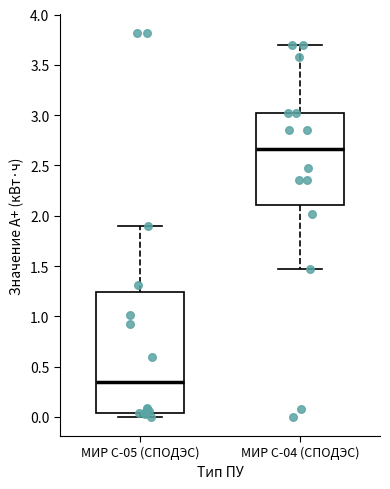

Reading left to right, transcribe this box plot: for each box, give where its median line is, the range the box spans, and where its two whiskers end, as read against the y-axis. The values are not printed on the chart, so give them approximately, as read against the axis.

МИР С-05 (СПОДЭС): median 0.35, box 0.05 to 1.25, whiskers 0.00 to 1.90
МИР С-04 (СПОДЭС): median 2.65, box 2.10 to 3.00, whiskers 1.45 to 3.70